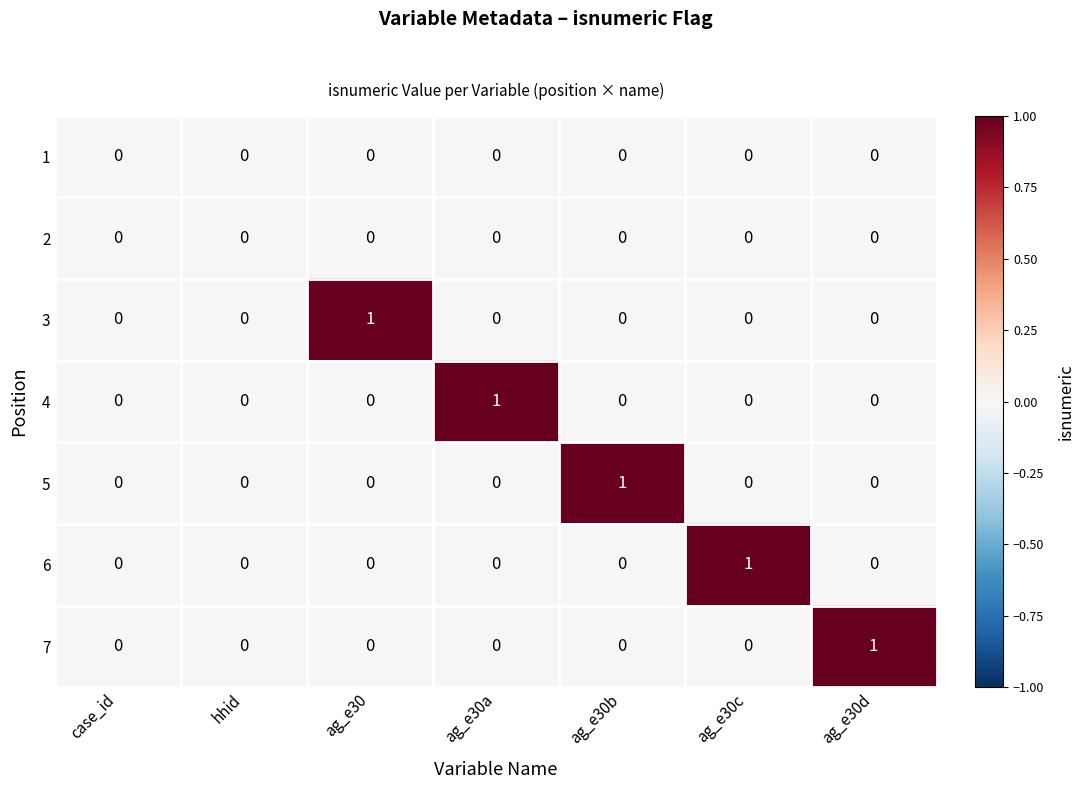

Is it true that 7 equals 1 at case_id?

False